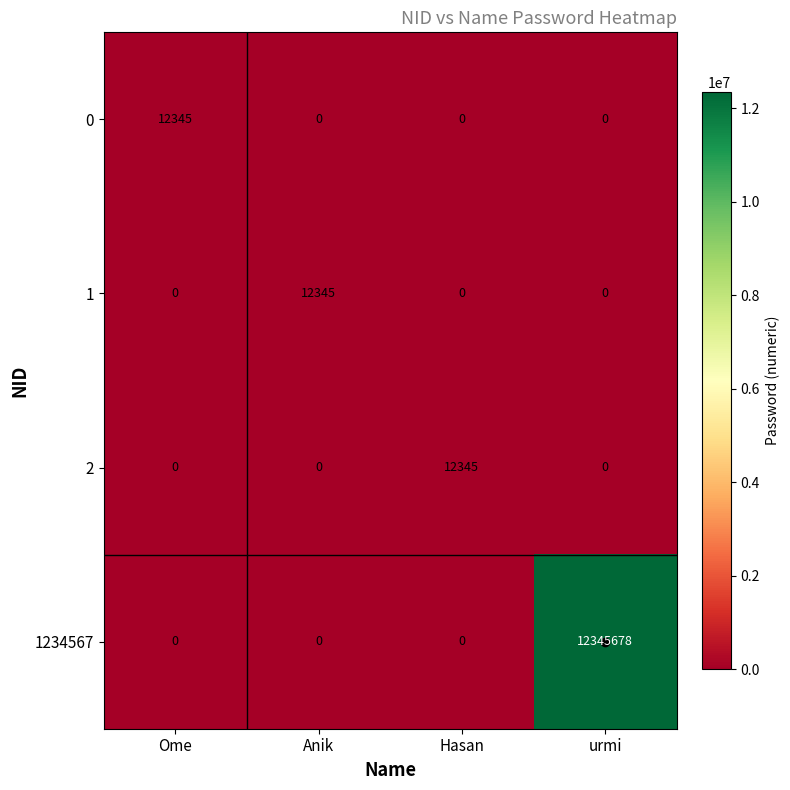

At which label does 2 reach its peak?

Hasan